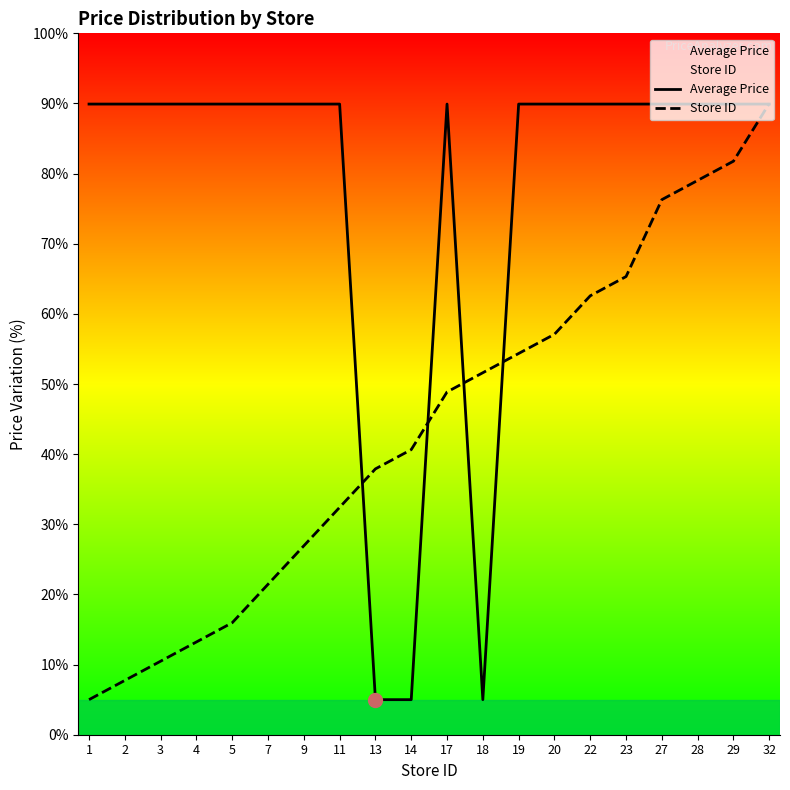

List the labels in order of Average Price value, largest first.

1, 2, 3, 4, 5, 7, 9, 11, 17, 19, 20, 22, 23, 27, 28, 29, 32, 13, 14, 18